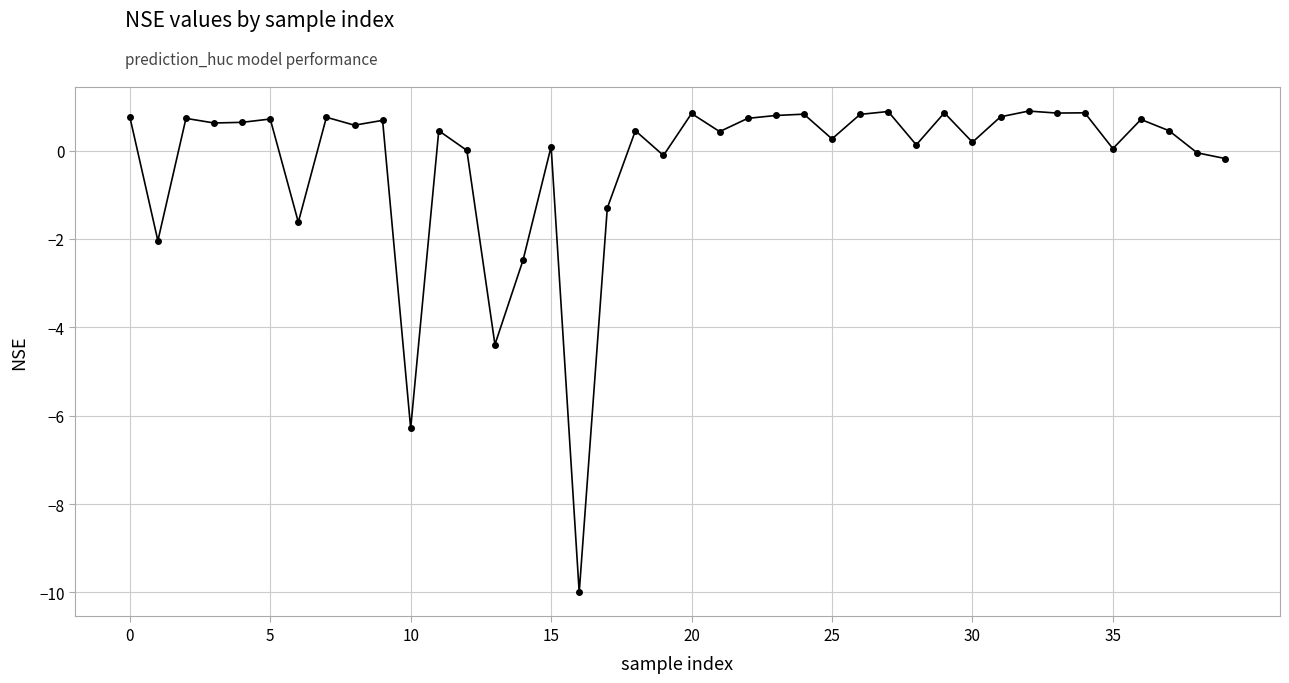

What is the value of the 8th point from the left?

0.8